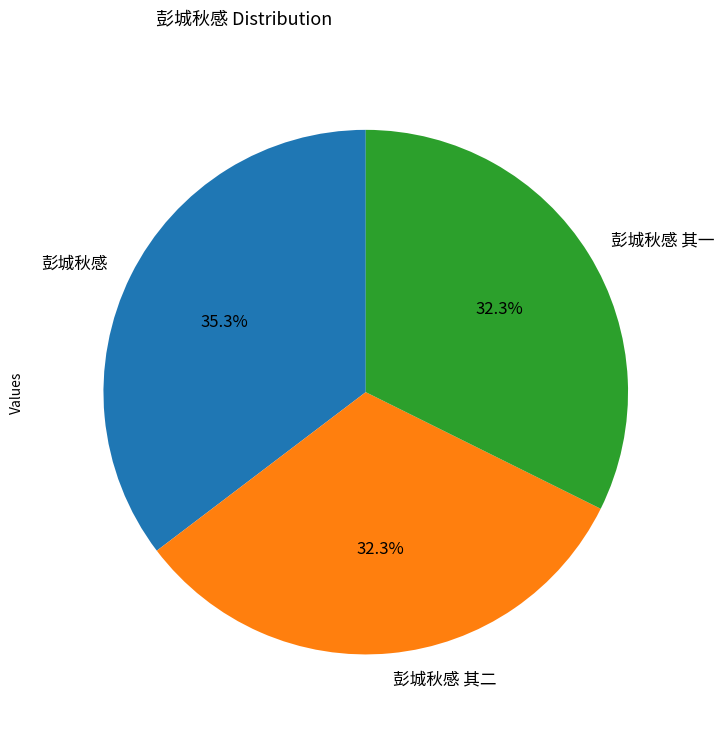

Is there any slice that represents more than half of the pie?

No